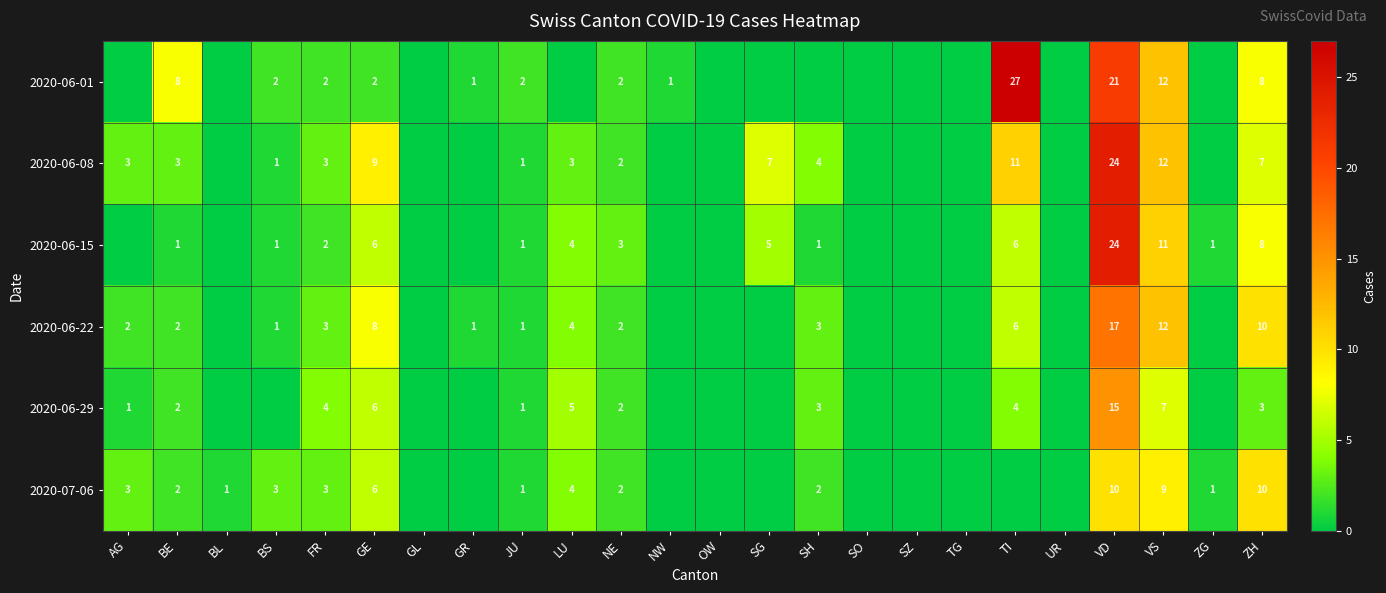

The value of 2020-06-15 at GE is 3. True or false?

False